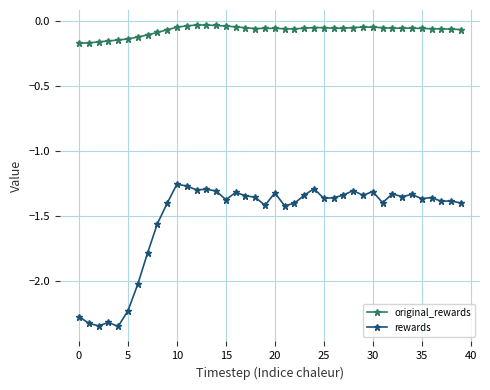

Which series has the widest spread of values?

rewards